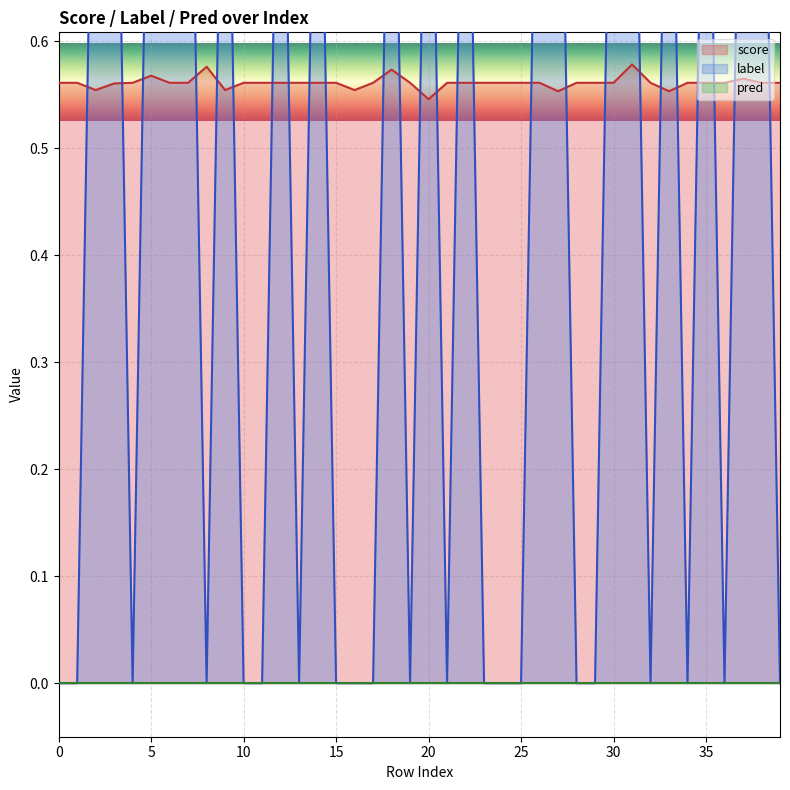

At which label does score reach its minimum?

20